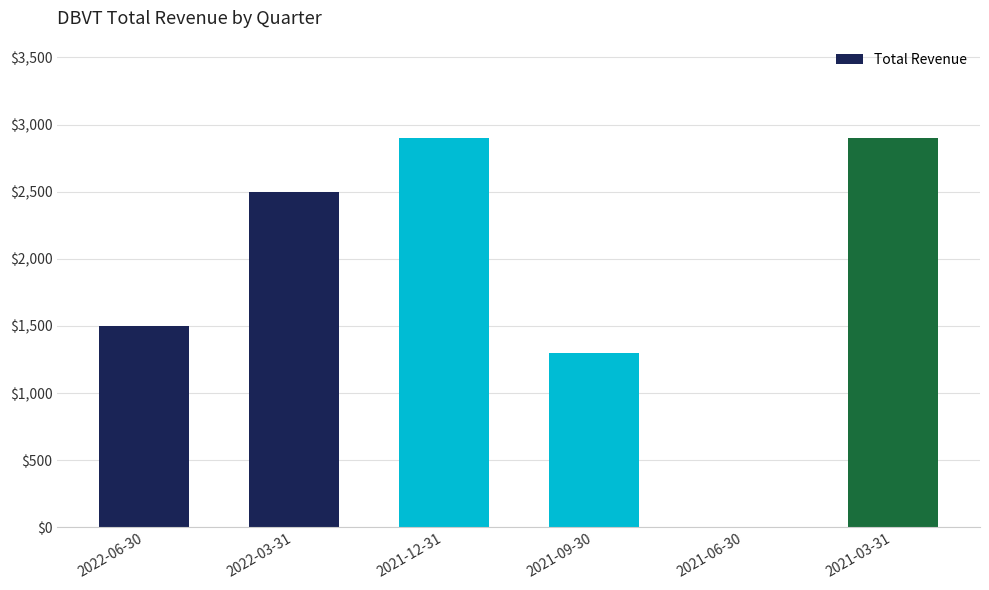

Reading left to right, list all the values displayed in this chart.

2022-06-30=1500	2022-03-31=2500	2021-12-31=2900	2021-09-30=1300	2021-06-30=0	2021-03-31=2900